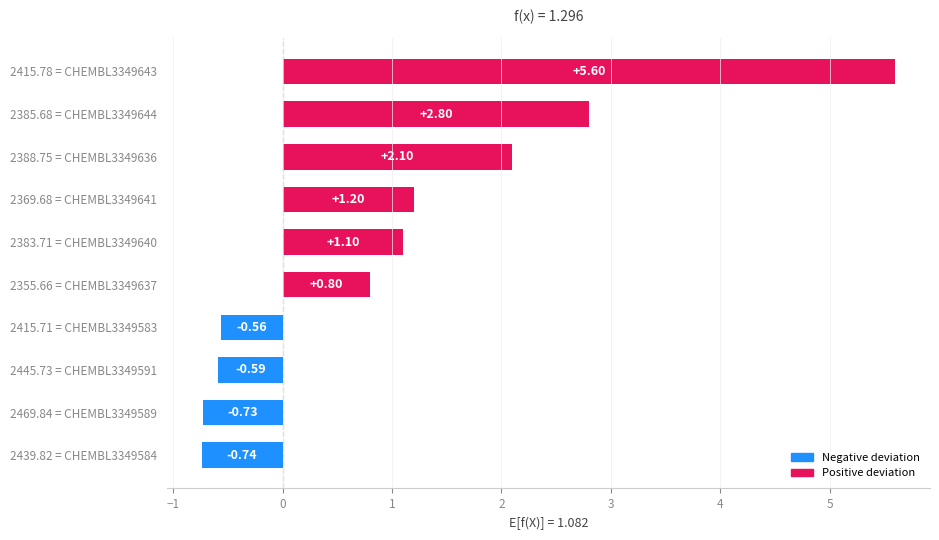

What is the sum of all values?

11.0